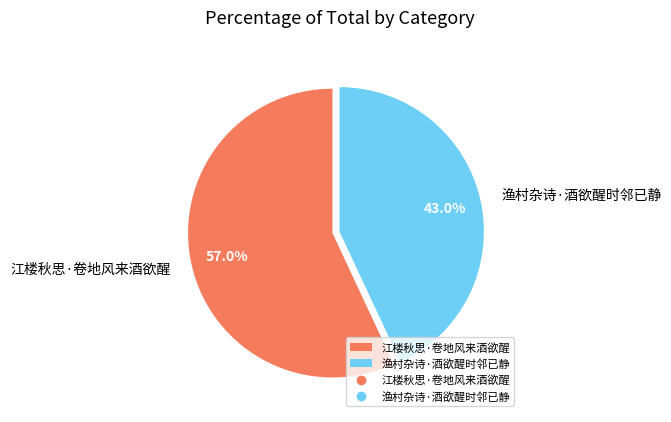

To the nearest percent, what is the combined percentage of 江楼秋思·卷地风来酒欲醒 and 渔村杂诗·酒欲醒时邻已静?

100%